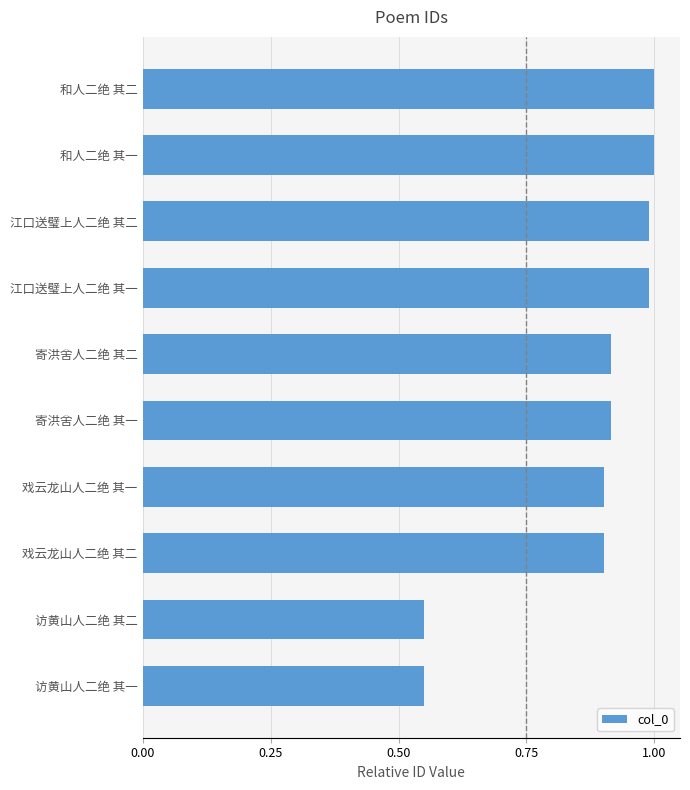

What is the difference between the values at 戏云龙山人二绝 其一 and 访黄山人二绝 其一?

0.4